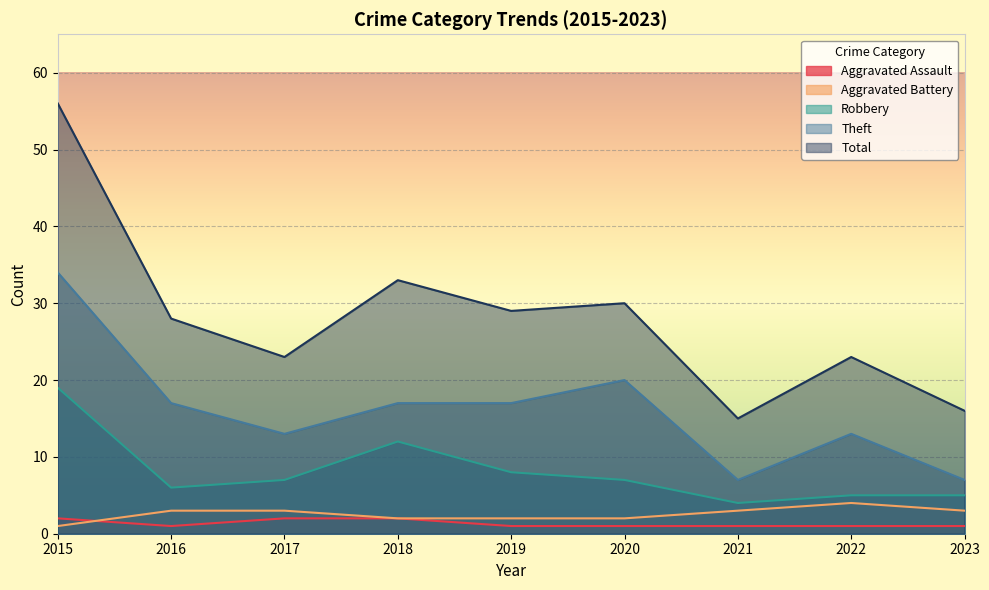

What is the difference between the second highest and minimum values in the Total series?

18